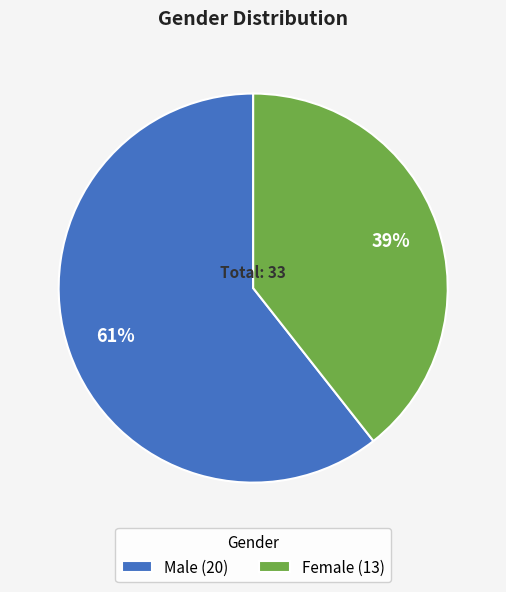

True or false: Male accounts for 49% of the total.

False